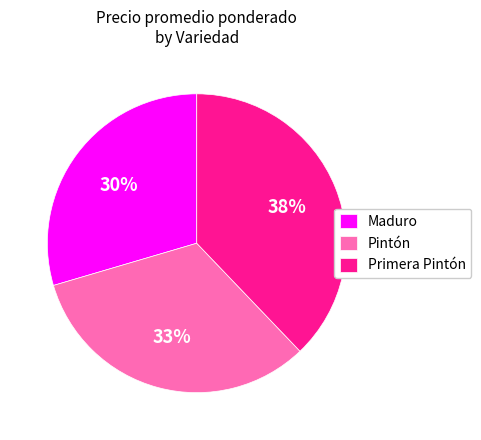

Do Pintón and Maduro together represent more than half of the pie?

Yes